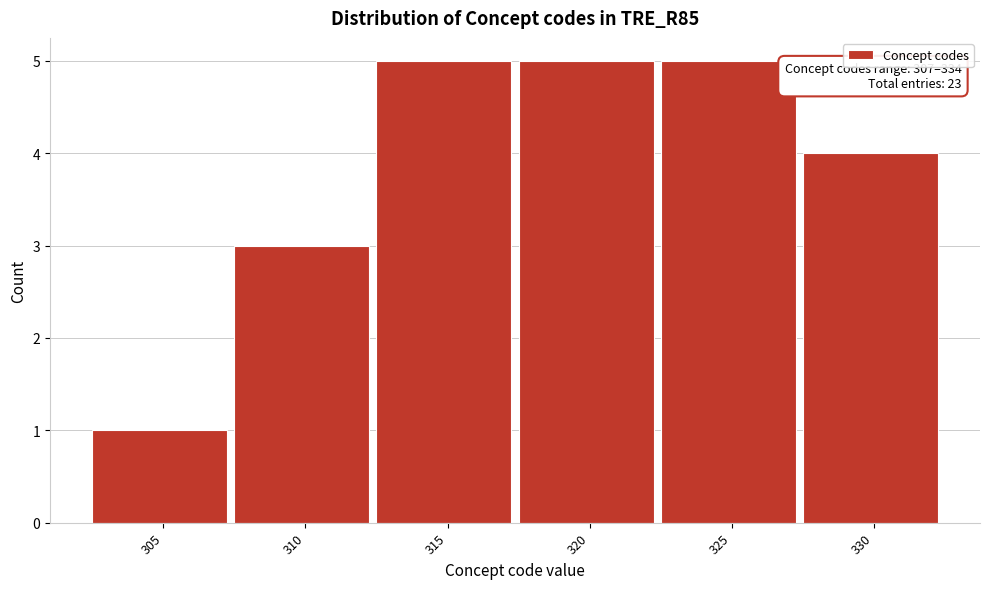

Reading left to right, transcribe all the data shown in this chart.

1	3	5	5	5	4